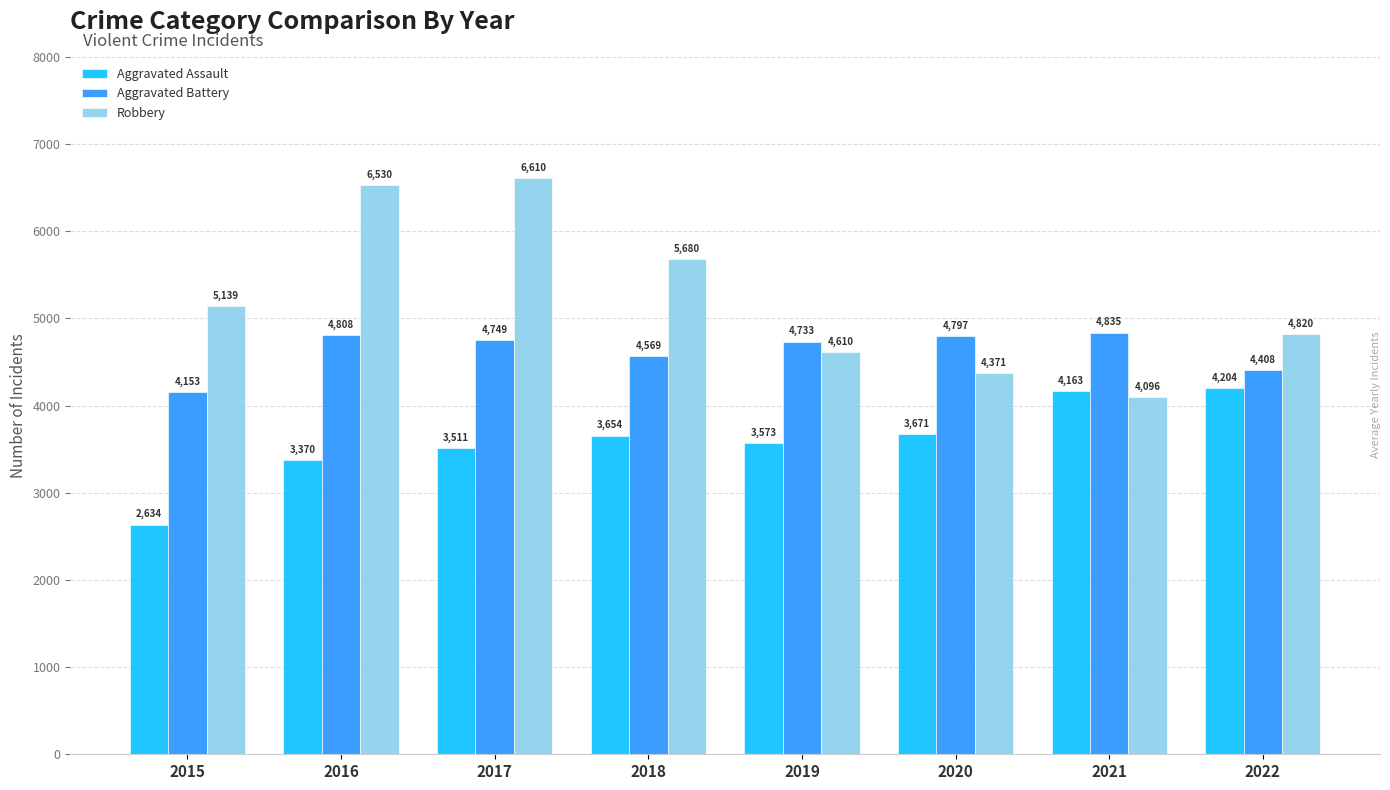

How many categories are shown in the chart?

8